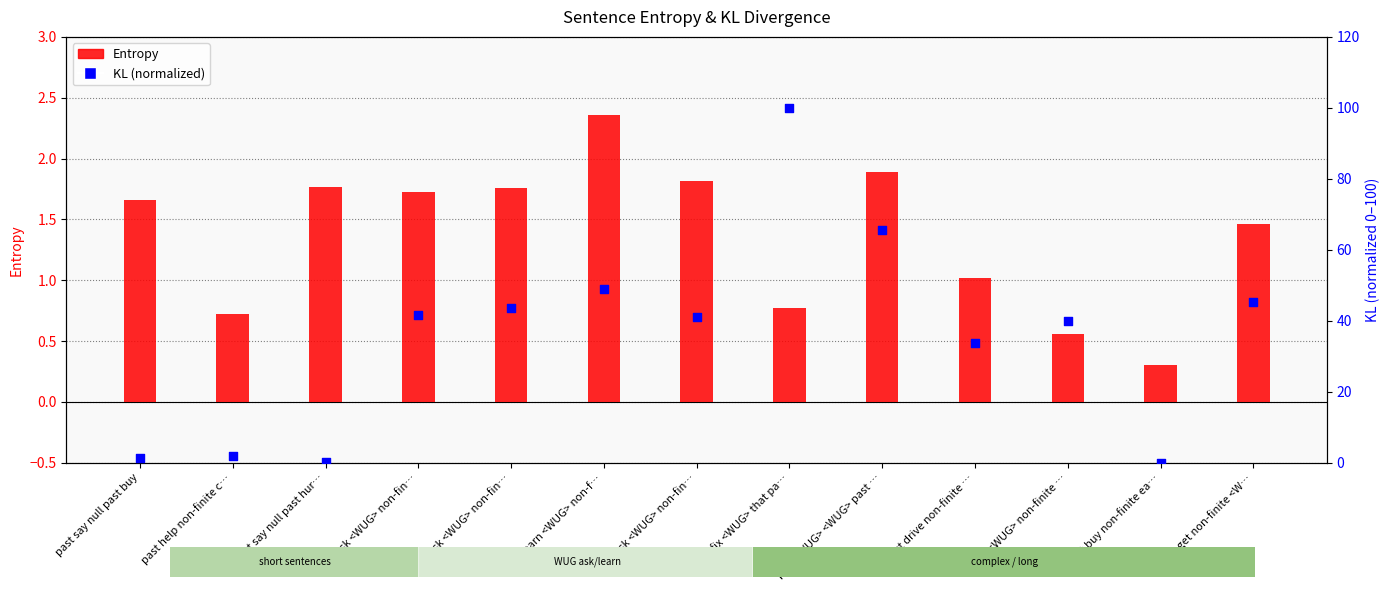

Is the value of KL (normalized) at past drive non-finite … greater than the value of Entropy at past learn <WUG> non-f…?

Yes